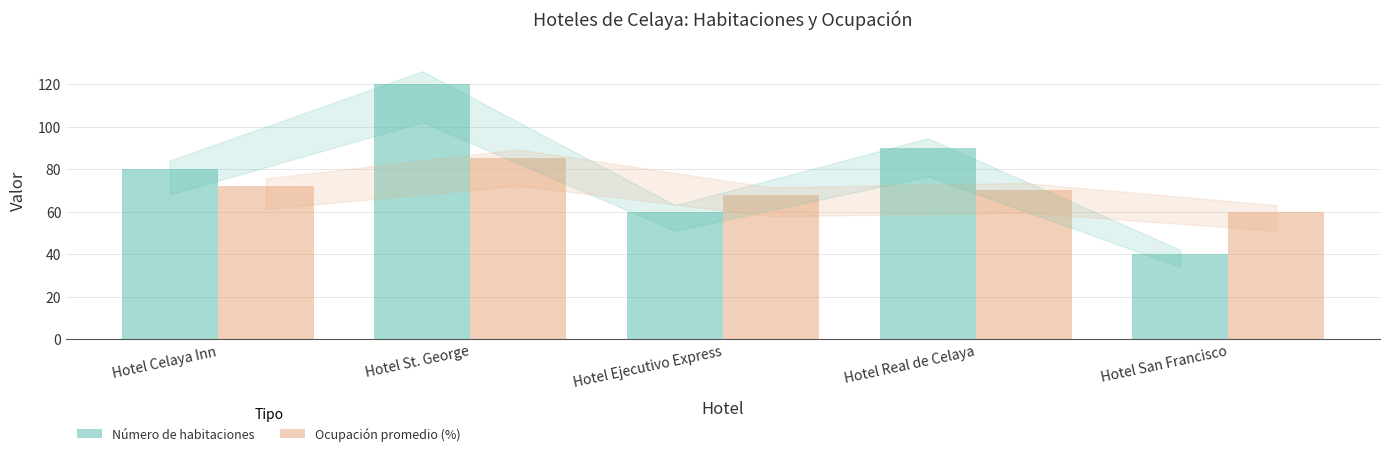

What is the smallest value displayed?

40